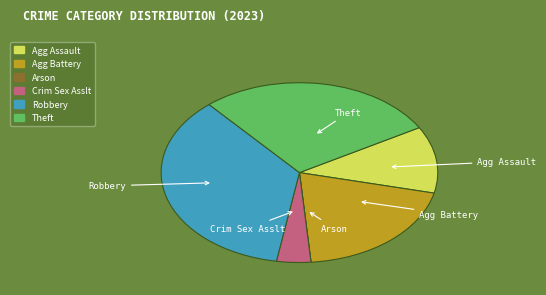

Is there a majority slice in this chart?

No